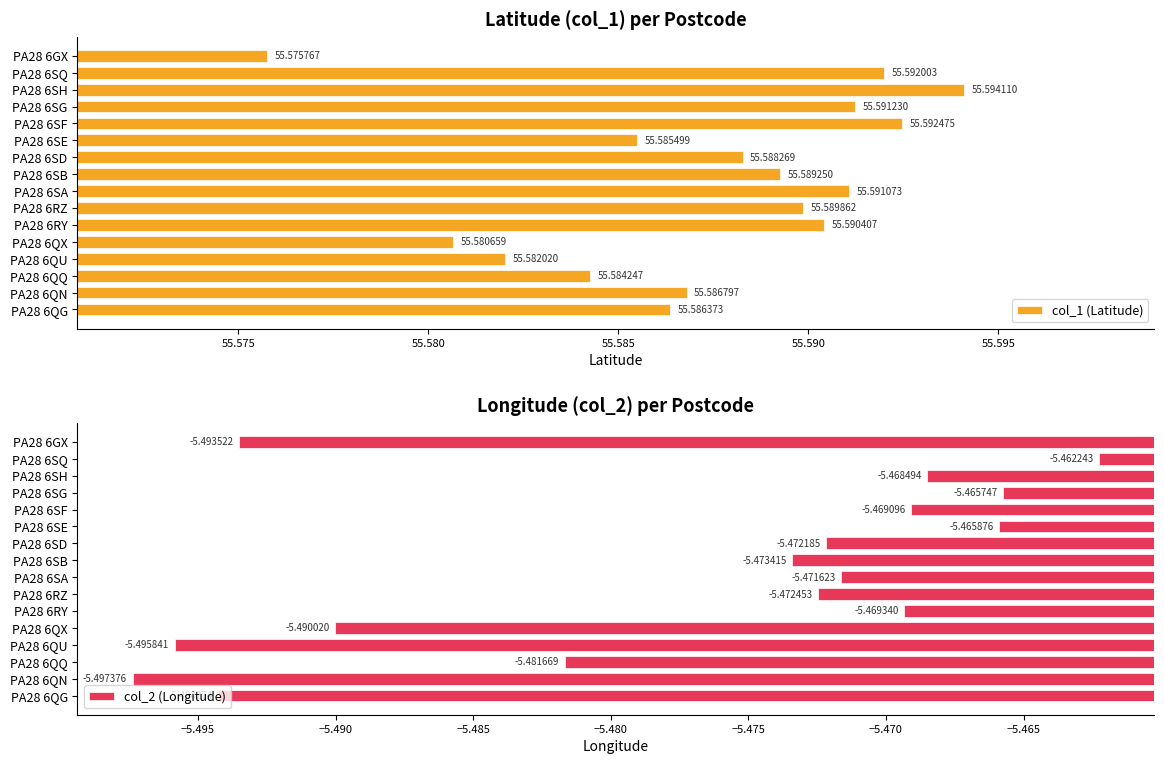

Where is col_1 (Latitude) nearest to the value 55?

PA28 6GX